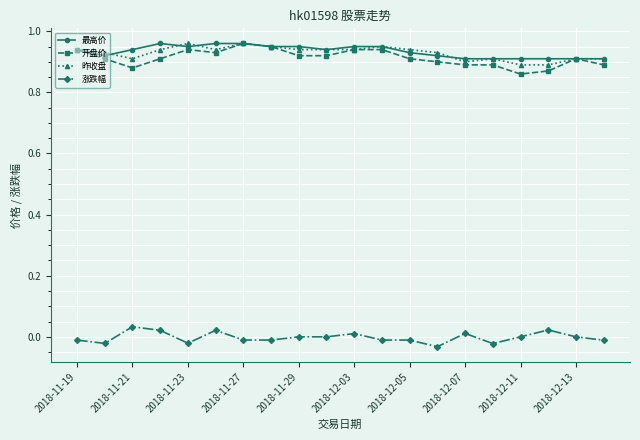

True or false: 开盘价 has more than 0 points higher than both neighbors.

True